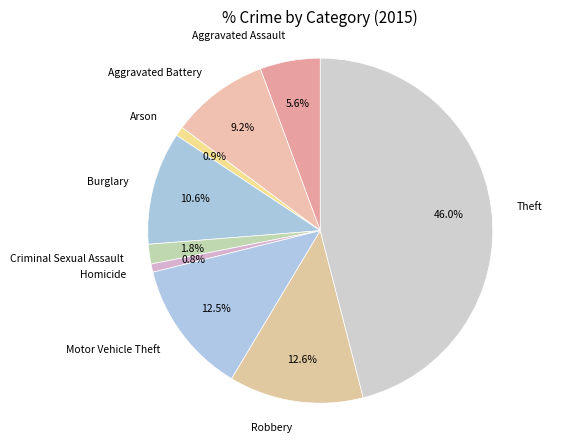

Combined, do Homicide and Criminal Sexual Assault account for over 50%?

No